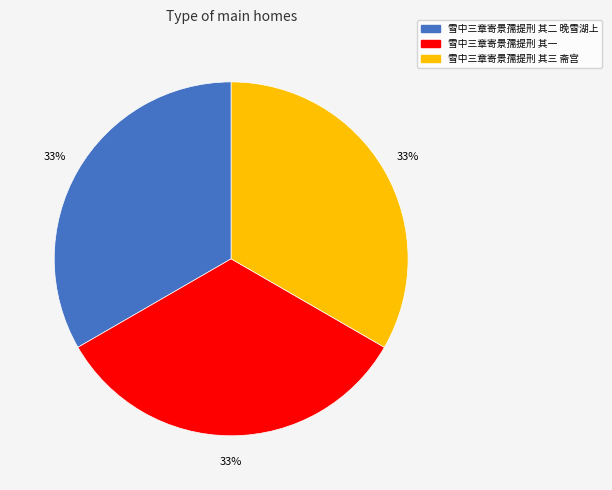

To the nearest percent, what percentage of the pie is 雪中三章寄景孺提刑 其一?

33%